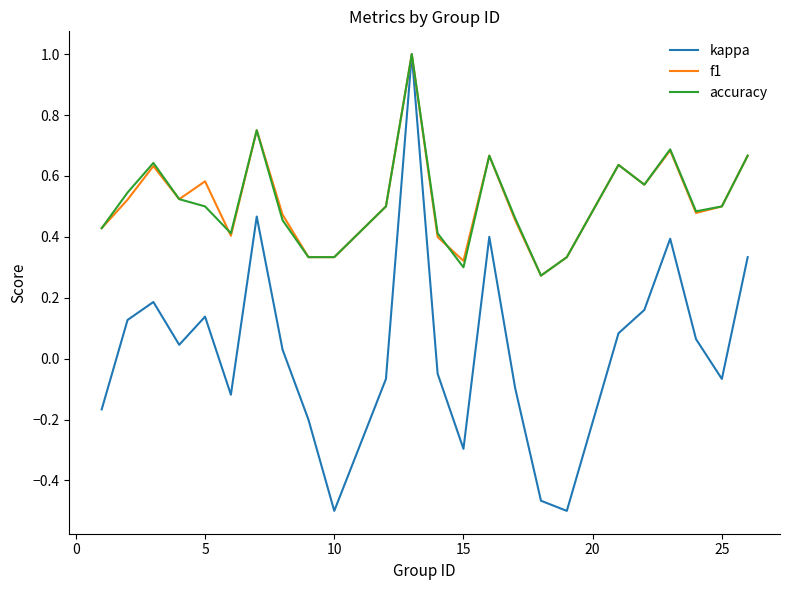

What is the maximum value shown in the chart?

1.0